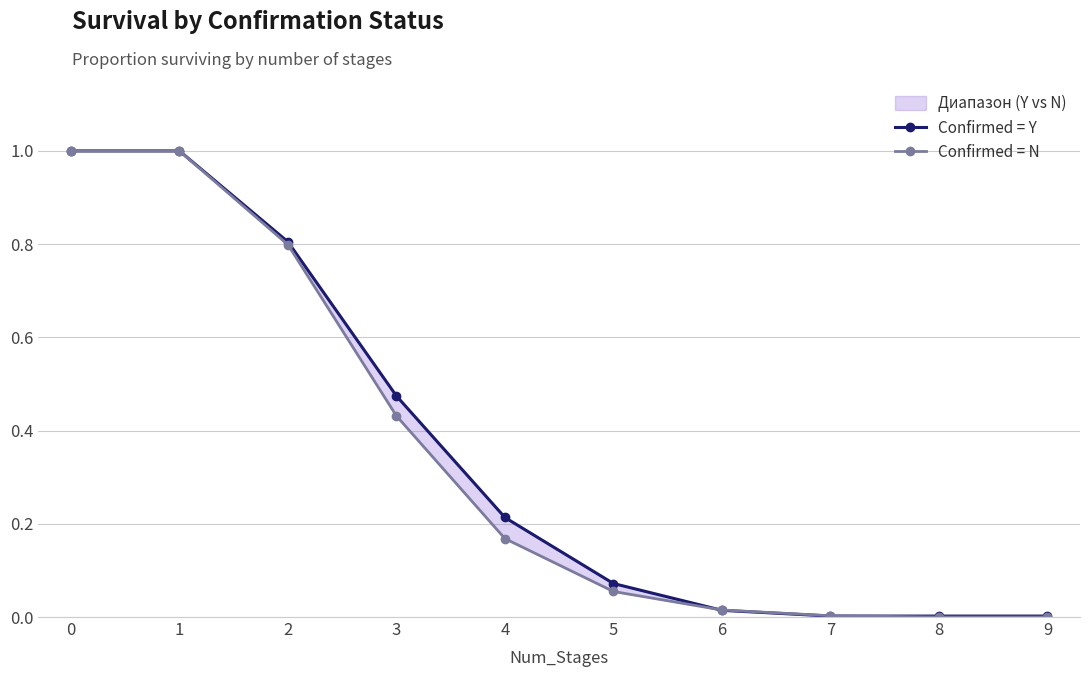

What is the approximate value of Confirmed = Y at 5?

0.1